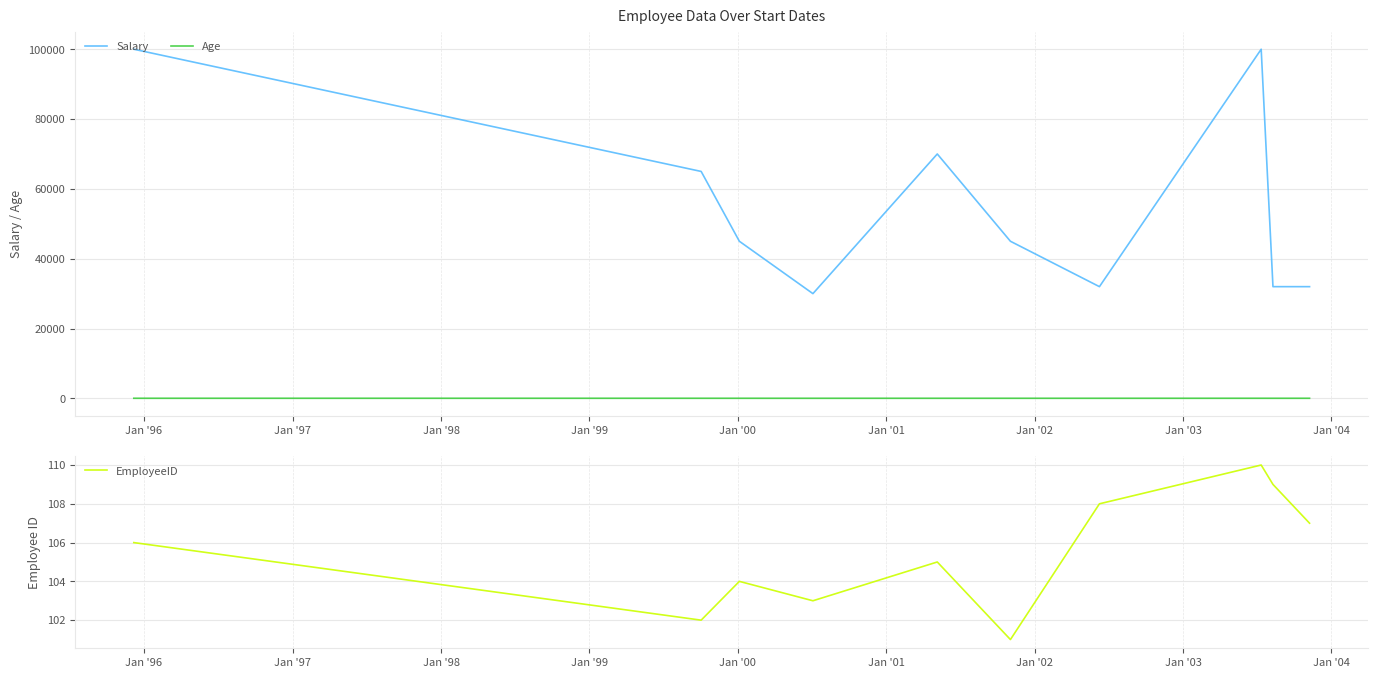

True or false: Salary and Age cross at least once.

False